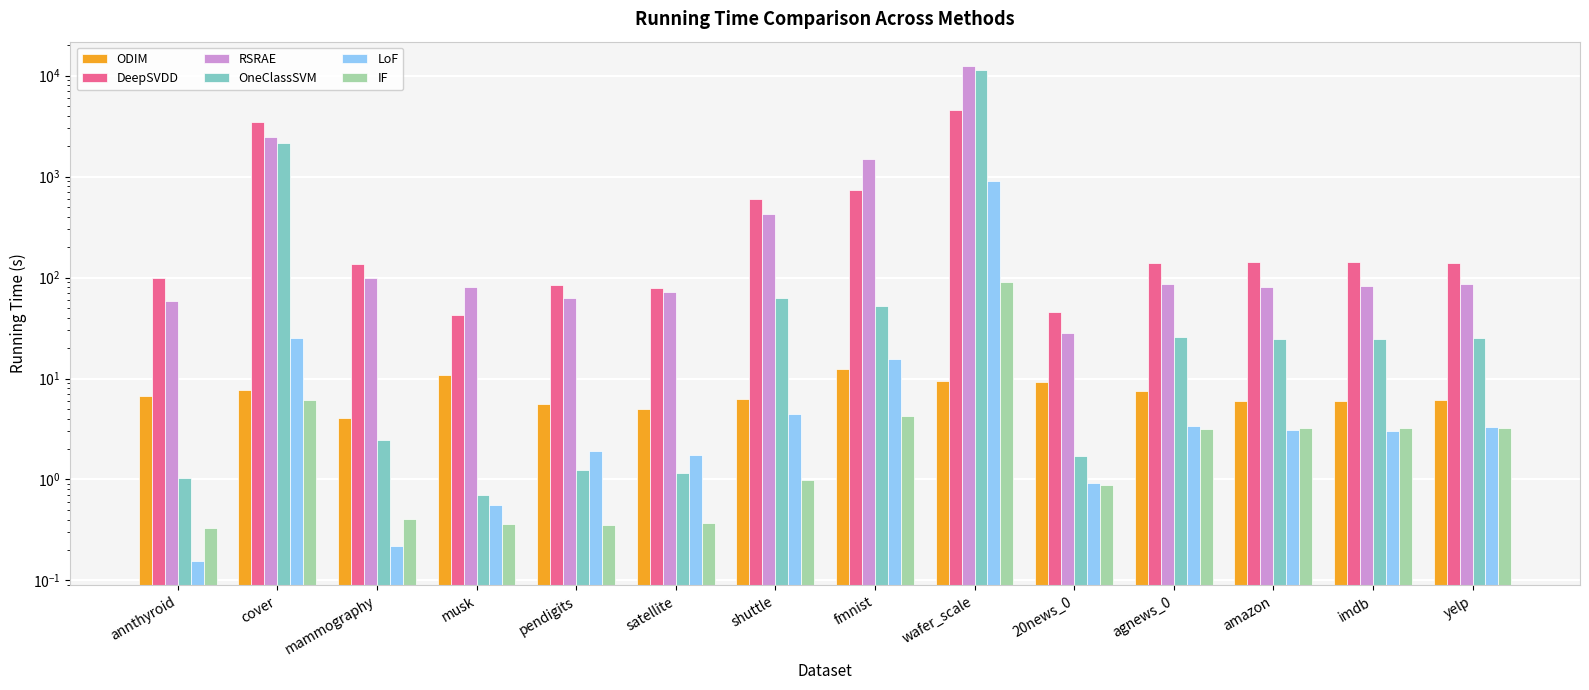

How many distinct data groups are displayed?

6